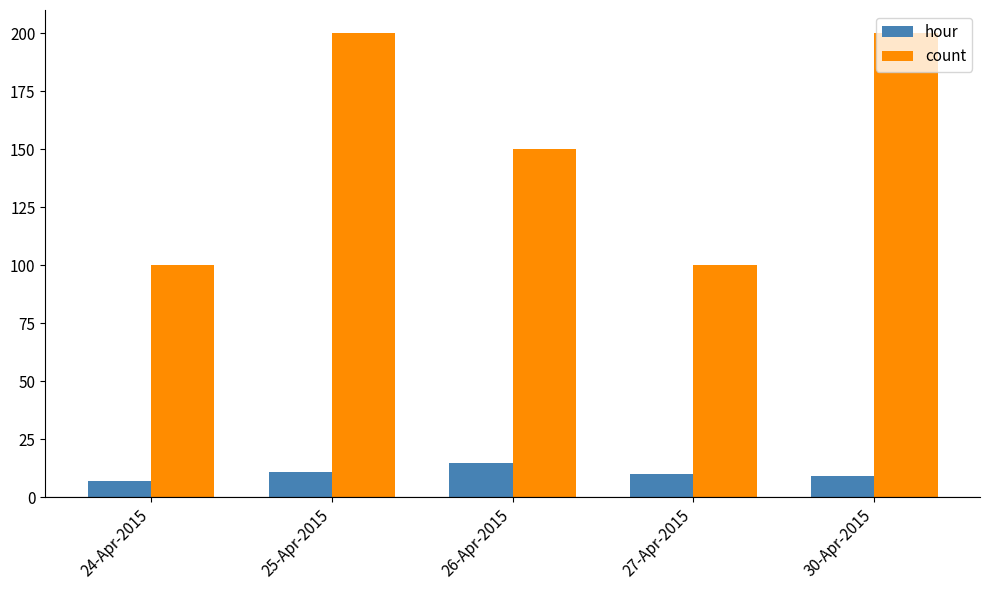

What is the lowest value of the count series?

100